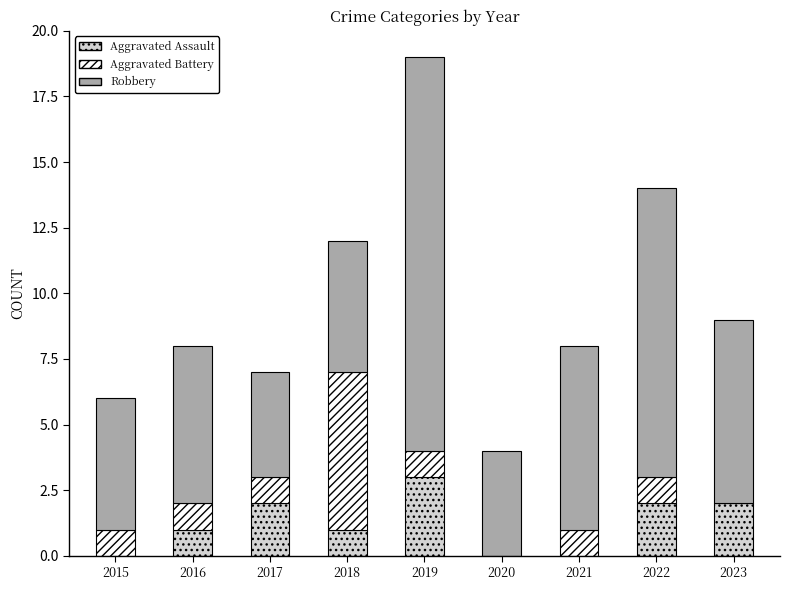

How many data points does each series have?

9